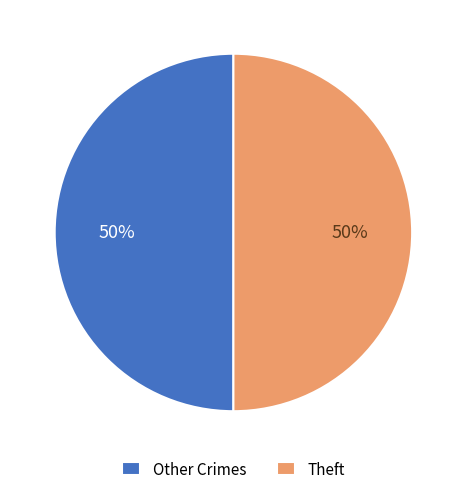

To the nearest percent, what is the difference between the largest and smallest slice percentages?

0%